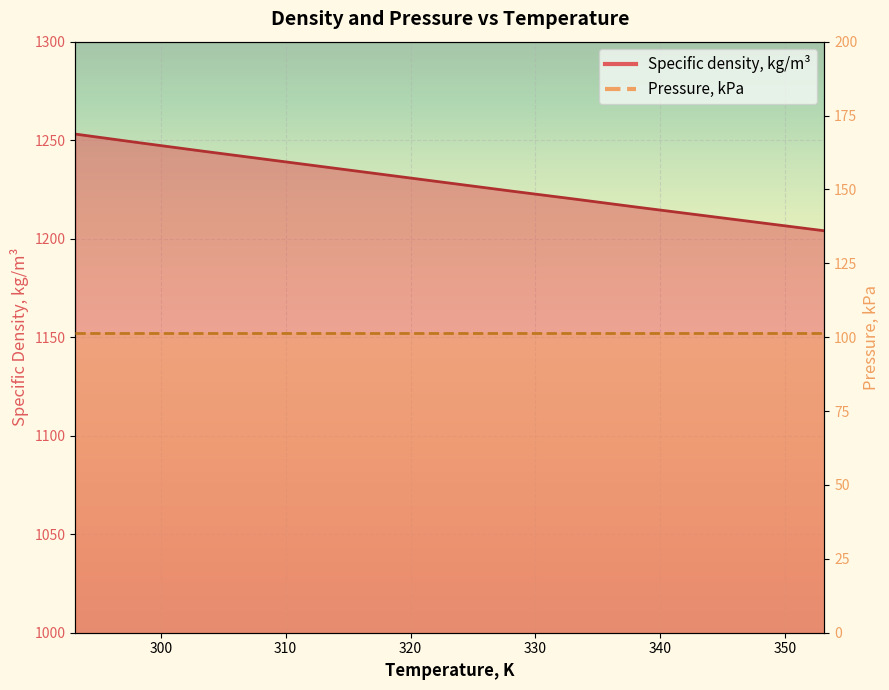

The value at 298.15 is 1248.8. True or false?

True